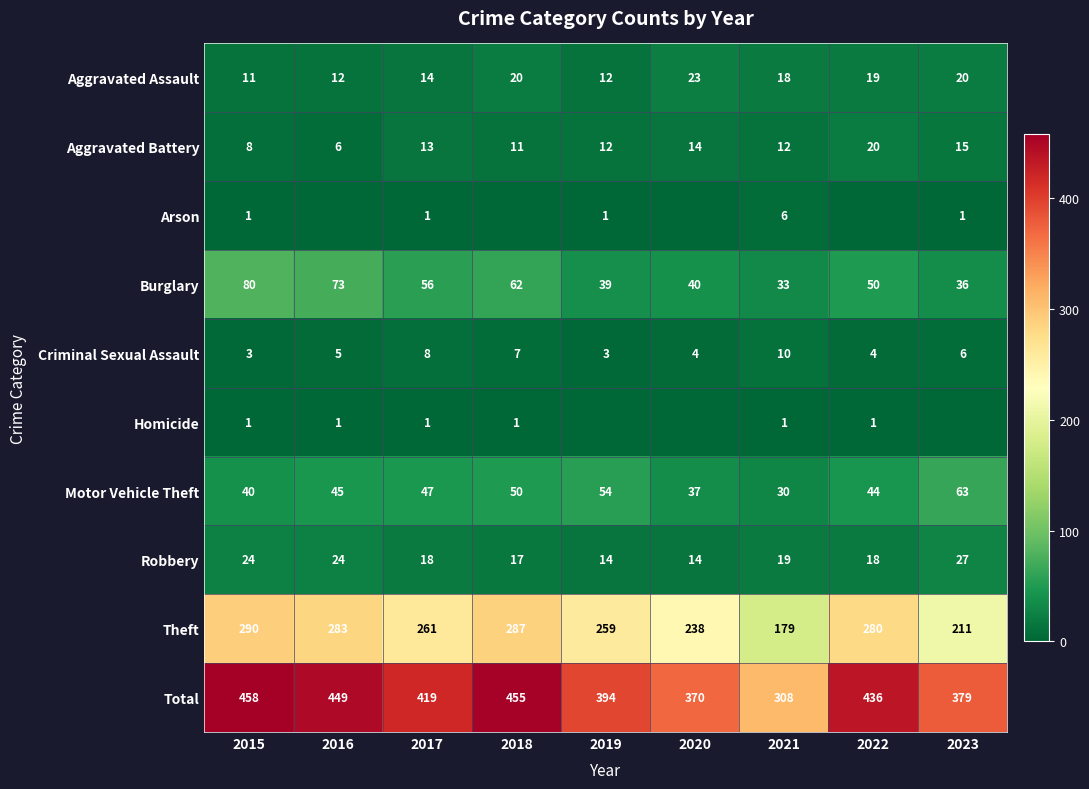

At which category is the sum across all series the highest?

2015